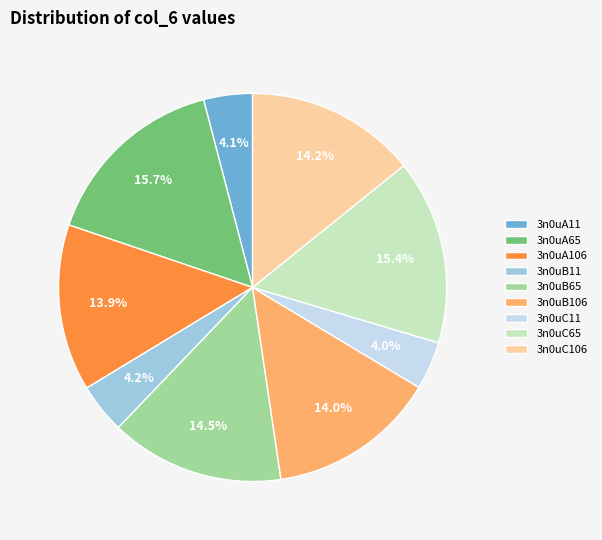

Between 3n0uB106 and 3n0uC11, which is larger?

3n0uB106